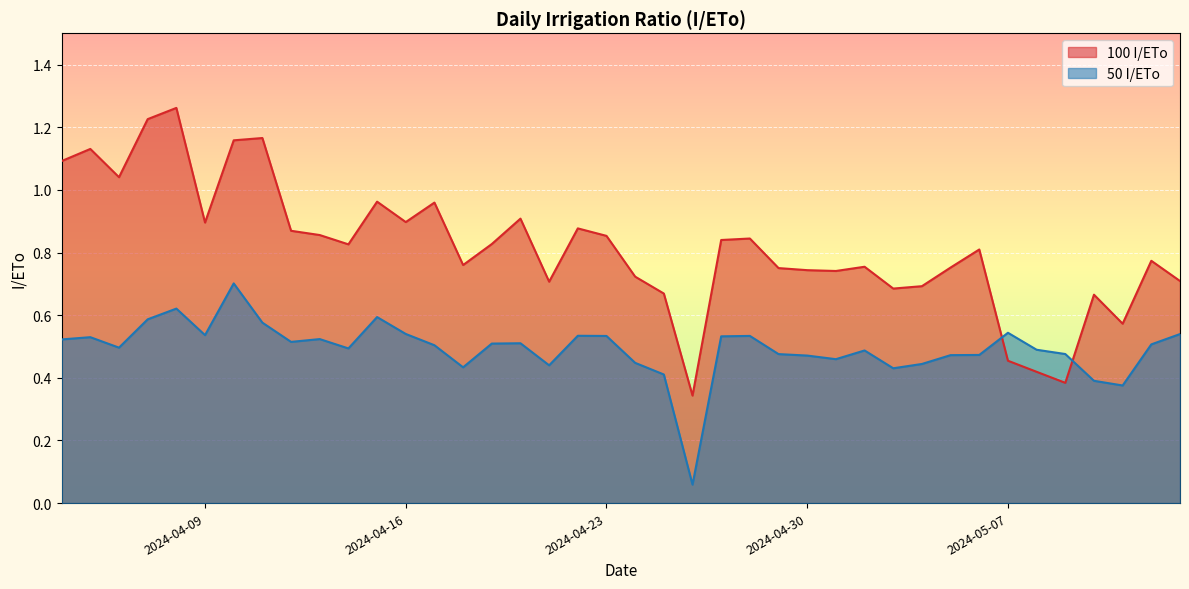

List the series in order of their peak value, lowest first.

50 I/ETo, 100 I/ETo